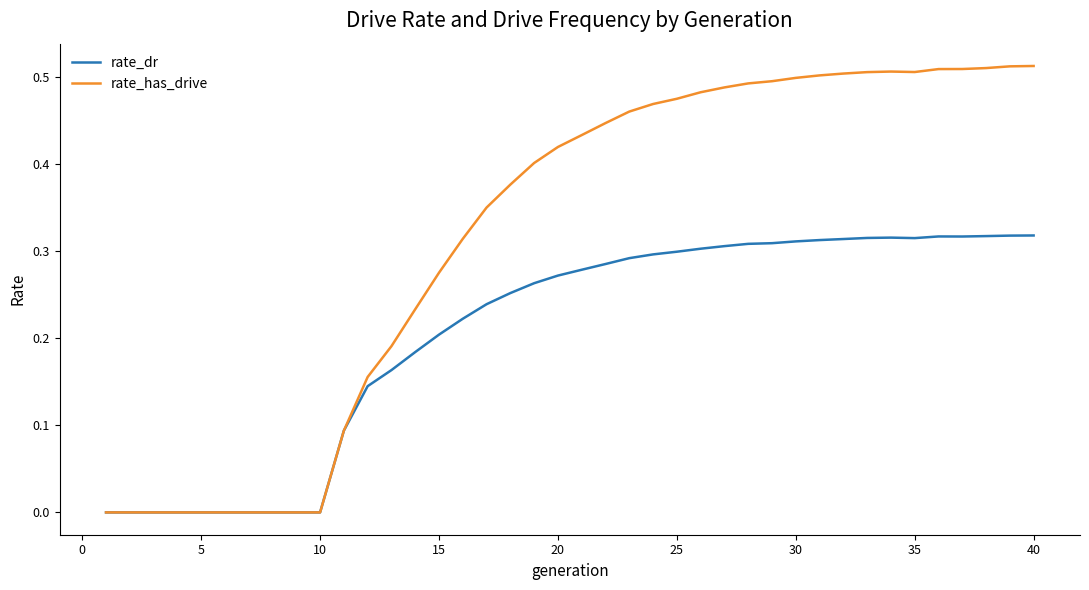

What is the sum of all rate_has_drive values?

12.6